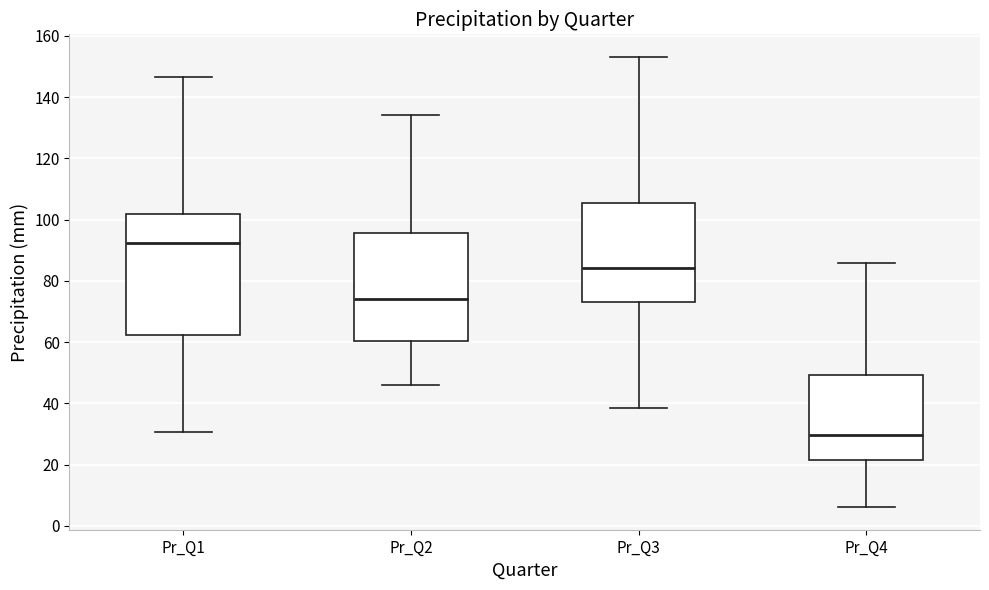

Reading left to right, read every box against the y-axis: the position of its median line, the range the box covers, and the ends of its whiskers. The values are not printed on the chart, so give them approximately, as read against the axis.

Pr_Q1: median 92, box 62 to 102, whiskers 30 to 146
Pr_Q2: median 74, box 60 to 96, whiskers 46 to 134
Pr_Q3: median 84, box 74 to 106, whiskers 38 to 154
Pr_Q4: median 30, box 22 to 50, whiskers 6 to 86